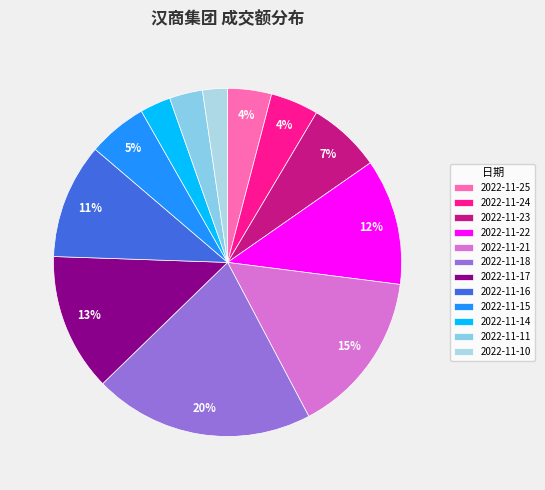

What is the change in value from 2022-11-22 to 2022-11-11?

-7470